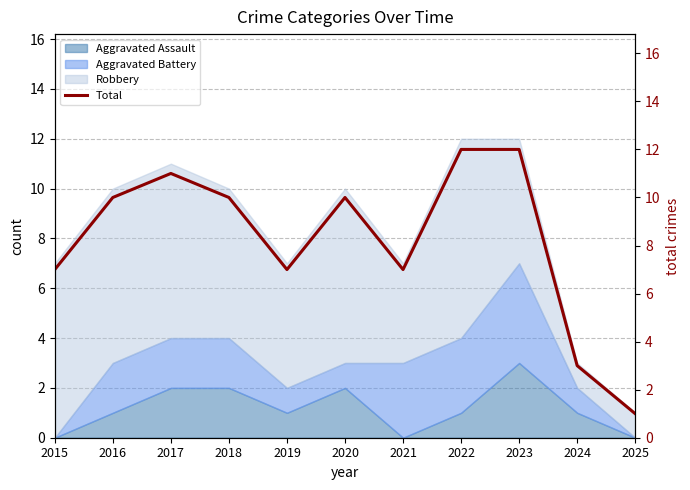

What is the sum of the values at 2018 and 2016?

20